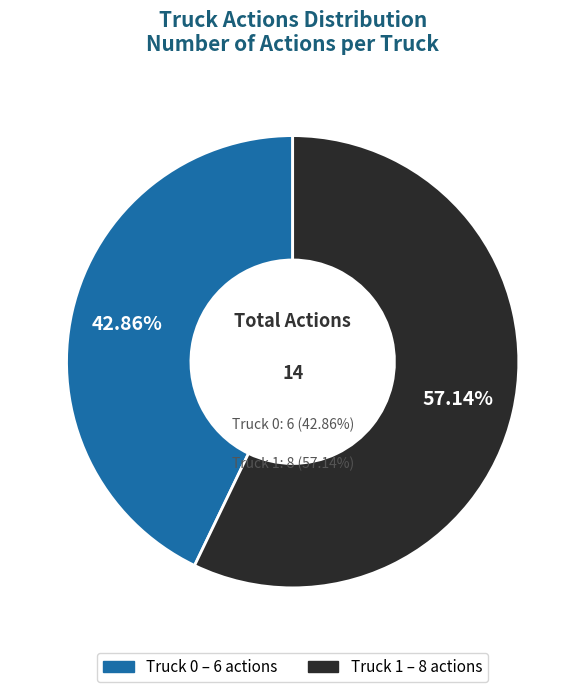

Which slice represents more than half of the pie?

Truck 1